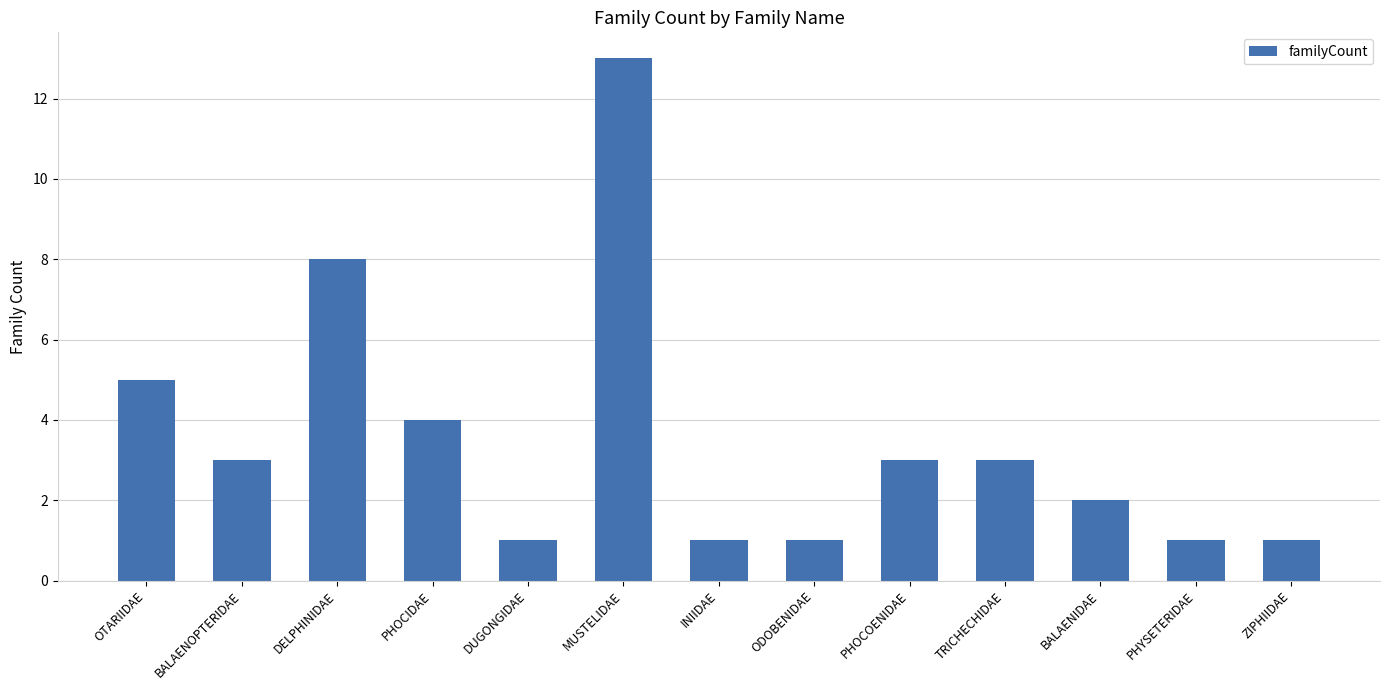

The chart shows a value of 4 at BALAENOPTERIDAE. True or false?

False